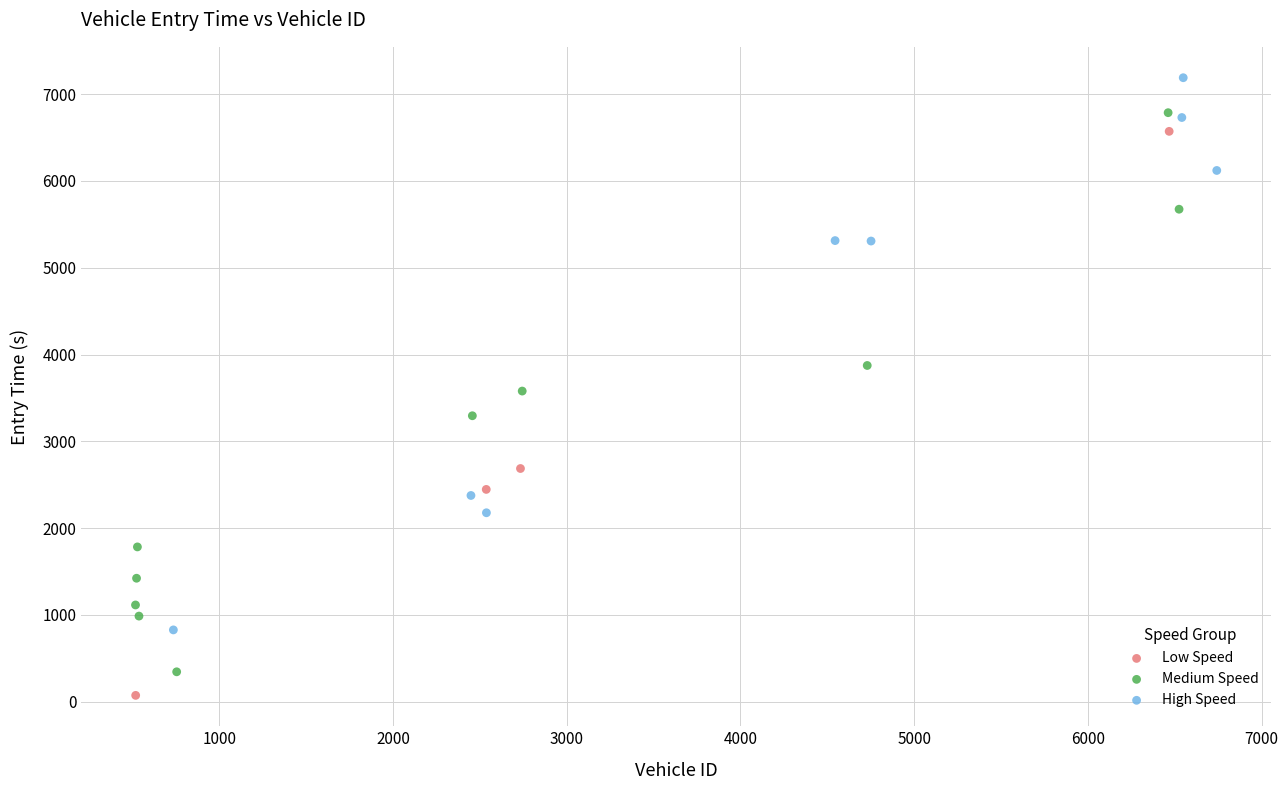

Which series reaches the maximum Y coordinate?

High Speed